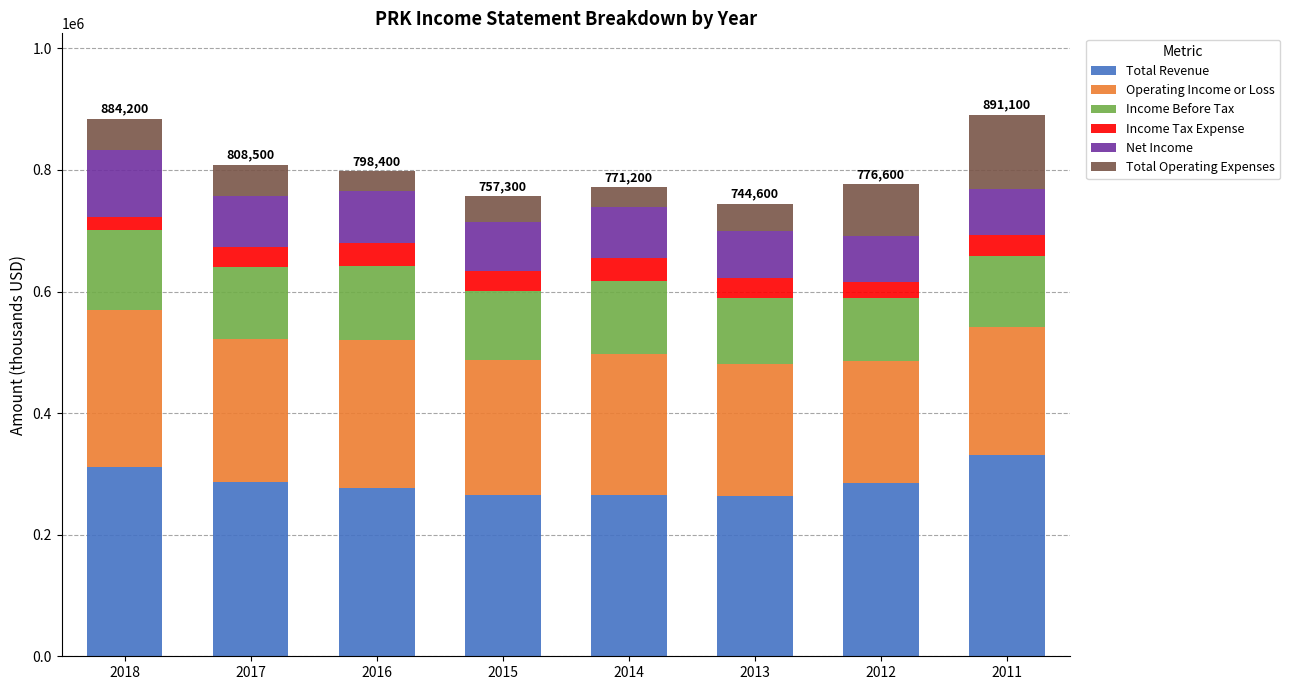

What is the difference between the maximum and minimum values in the Total Revenue series?

69000